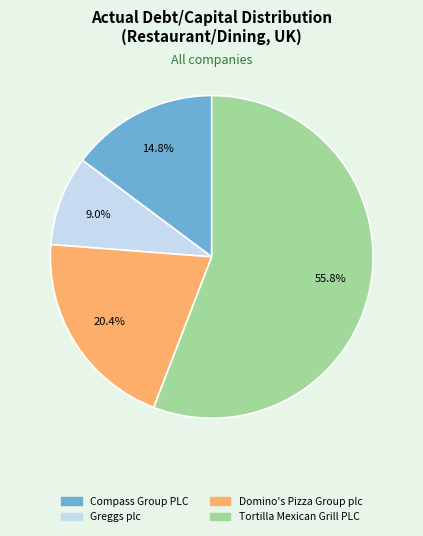

To the nearest percent, what is the difference between the Greggs plc and Tortilla Mexican Grill PLC slice percentages?

47%